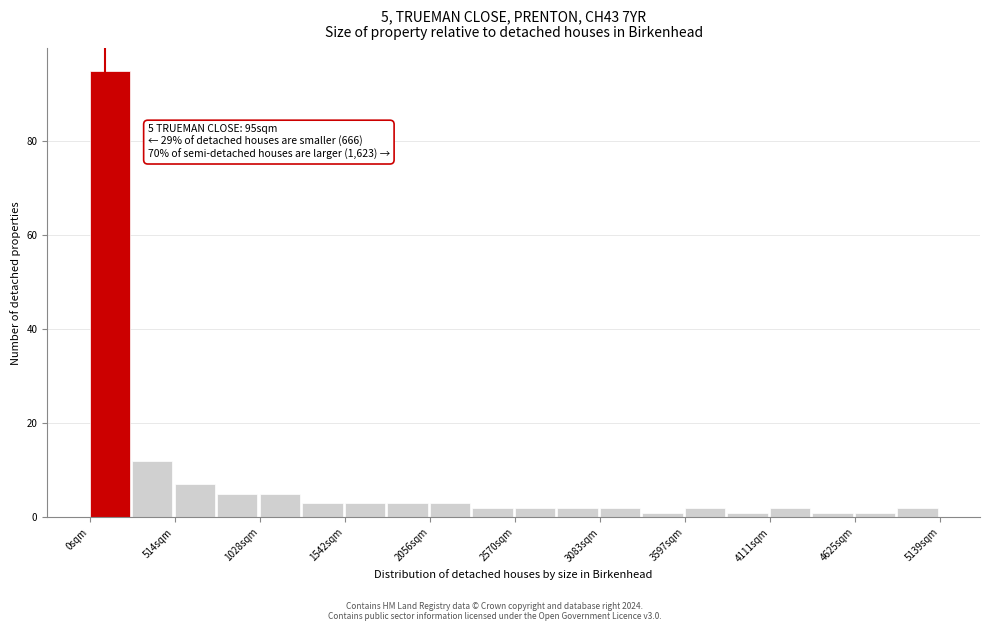

Around what value on the x-axis is the tallest bar? Give the approximate position of its centre, as read against the axis.

100